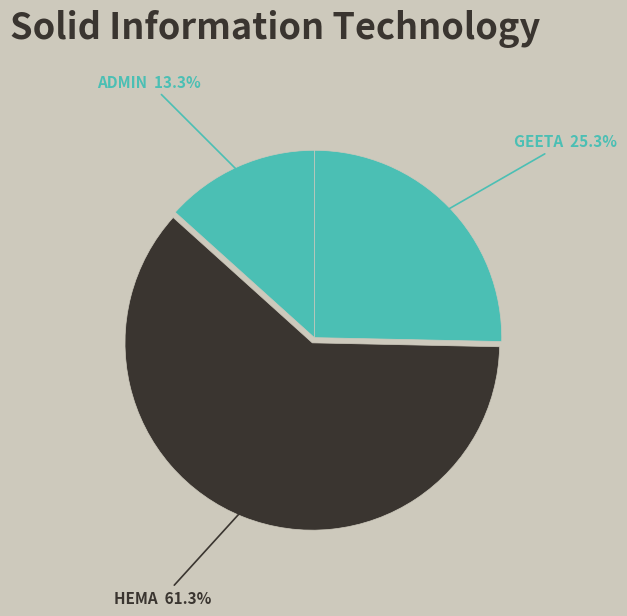

How many slices are in this pie chart?

3